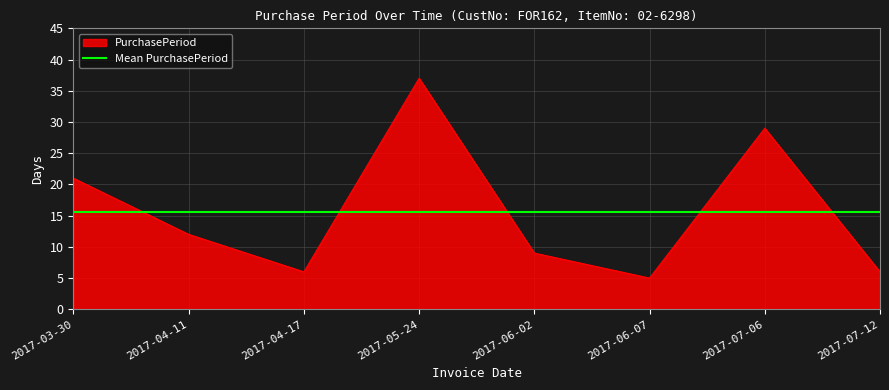

What position from the left is 2017-05-24?

4